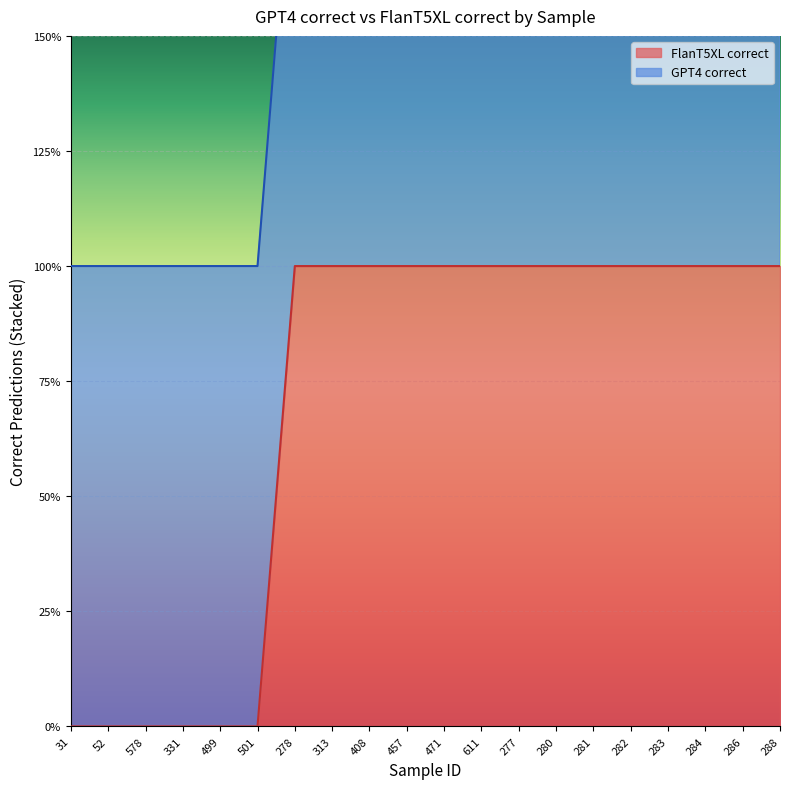

What is the difference between the second highest and second lowest values?

1